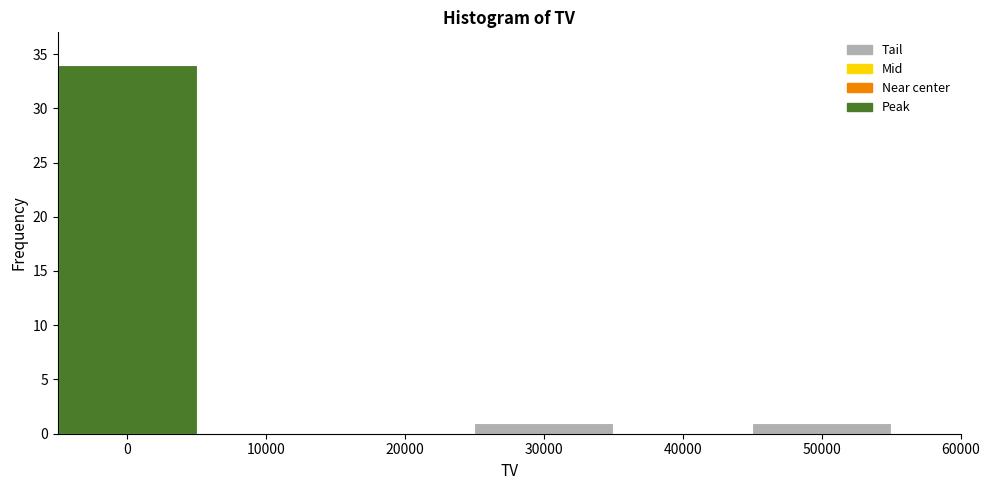

How tall is the bar that spans 25000 to 35000 on the x-axis? The values are not printed on the chart, so give them approximately, as read against the axis.

1